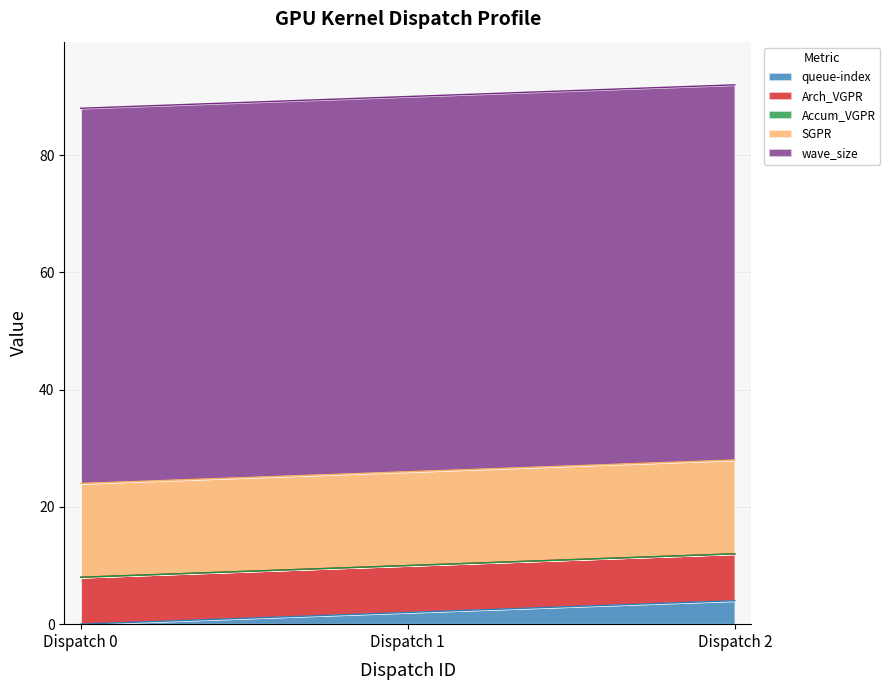

Which category has the lowest value in the wave_size series?

Dispatch 0